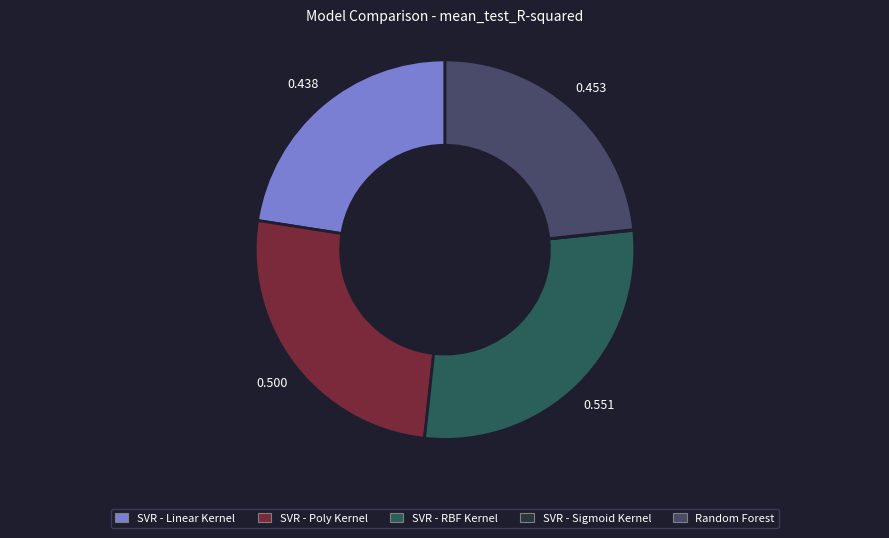

Do SVR - Poly Kernel and SVR - Linear Kernel together represent more than half of the pie?

No